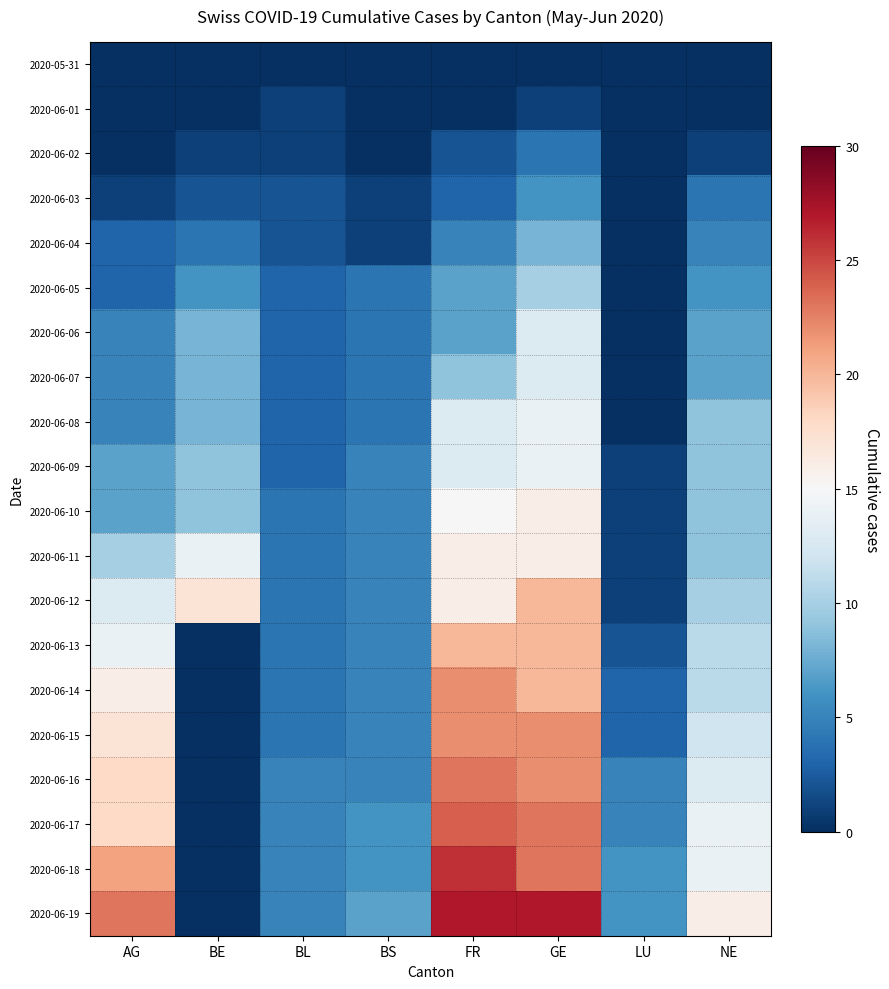

Reading right to left, what are all the values shown in this chart?

2020-05-31: NE=0	LU=0	GE=0	FR=0	BS=0	BL=0	BE=0	AG=0
2020-06-01: NE=0	LU=0	GE=1	FR=0	BS=0	BL=1	BE=0	AG=0
2020-06-02: NE=1	LU=0	GE=4	FR=2	BS=0	BL=1	BE=1	AG=0
2020-06-03: NE=4	LU=0	GE=6	FR=3	BS=1	BL=2	BE=2	AG=1
2020-06-04: NE=5	LU=0	GE=8	FR=5	BS=1	BL=2	BE=4	AG=3
2020-06-05: NE=6	LU=0	GE=10	FR=7	BS=4	BL=3	BE=6	AG=3
2020-06-06: NE=7	LU=0	GE=13	FR=7	BS=4	BL=3	BE=8	AG=5
2020-06-07: NE=7	LU=0	GE=13	FR=9	BS=4	BL=3	BE=8	AG=5
2020-06-08: NE=9	LU=0	GE=14	FR=13	BS=4	BL=3	BE=8	AG=5
2020-06-09: NE=9	LU=1	GE=14	FR=13	BS=5	BL=3	BE=9	AG=7
2020-06-10: NE=9	LU=1	GE=16	FR=15	BS=5	BL=4	BE=9	AG=7
2020-06-11: NE=9	LU=1	GE=16	FR=16	BS=5	BL=4	BE=14	AG=10
2020-06-12: NE=10	LU=1	GE=20	FR=16	BS=5	BL=4	BE=17	AG=13
2020-06-13: NE=11	LU=2	GE=20	FR=20	BS=5	BL=4	BE=0	AG=14
2020-06-14: NE=11	LU=3	GE=20	FR=22	BS=5	BL=4	BE=0	AG=16
2020-06-15: NE=12	LU=3	GE=22	FR=22	BS=5	BL=4	BE=0	AG=17
2020-06-16: NE=13	LU=5	GE=22	FR=23	BS=5	BL=5	BE=0	AG=18
2020-06-17: NE=14	LU=5	GE=23	FR=24	BS=6	BL=5	BE=0	AG=18
2020-06-18: NE=14	LU=6	GE=23	FR=26	BS=6	BL=5	BE=0	AG=21
2020-06-19: NE=16	LU=6	GE=27	FR=27	BS=7	BL=5	BE=0	AG=23